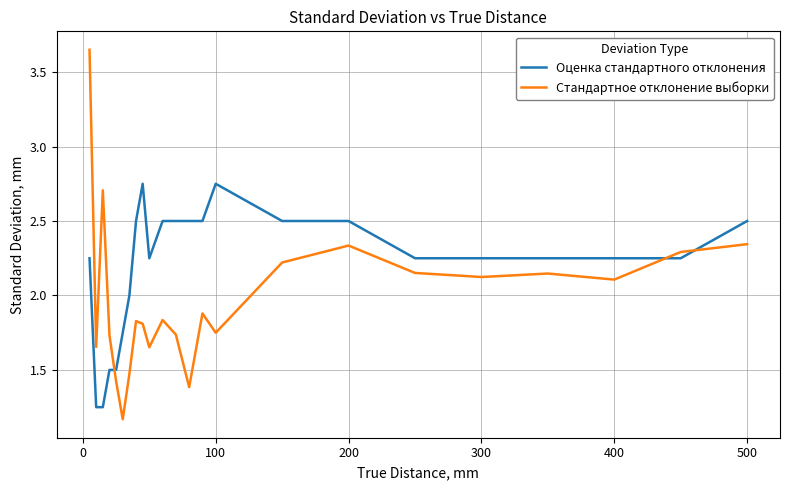

Which series has the largest total across all categories?

Оценка стандартного отклонения